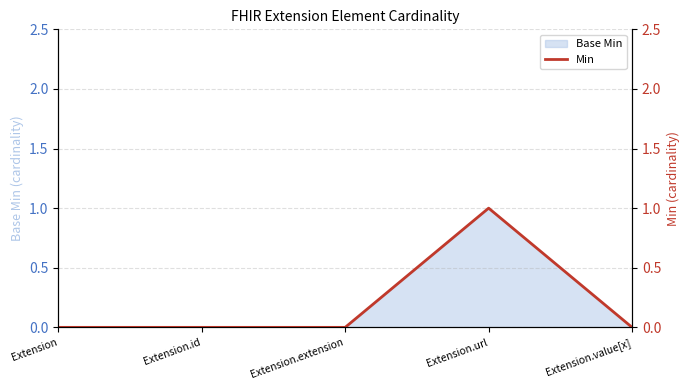

What is the label of the 2nd point from the left?

Extension.id